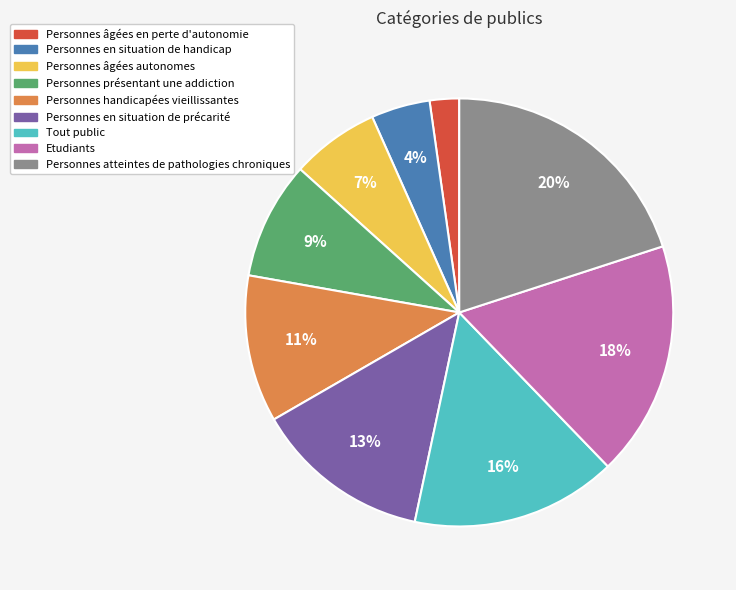

What is the largest slice in the pie chart?

Personnes atteintes de pathologies chroniques